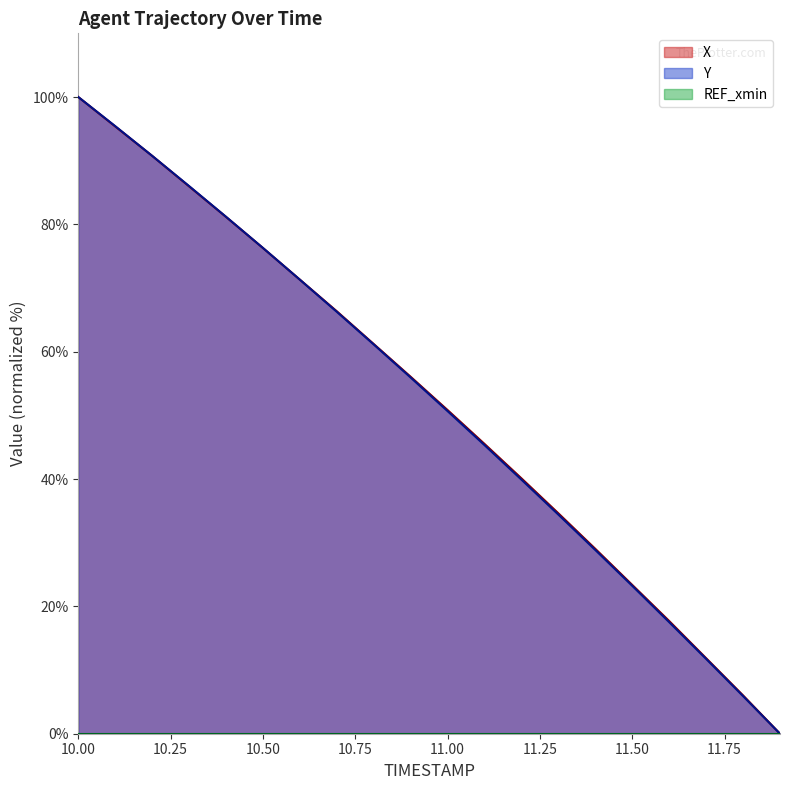

The value of Y at 11.50 is 36.3. True or false?

False